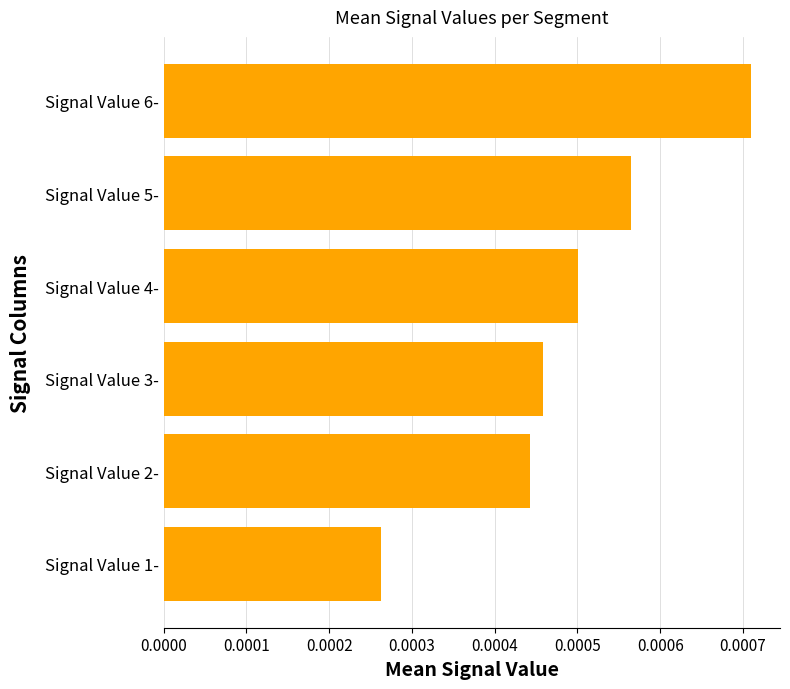

At which label is the value closest to 0?

Signal Value 1-